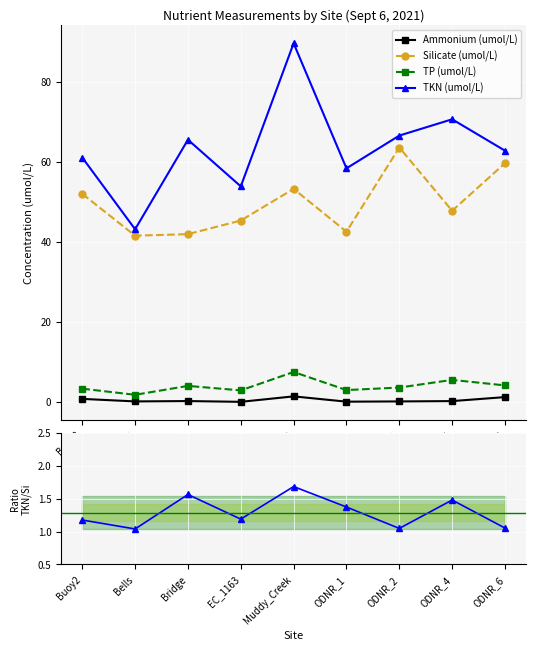

Reading left to right, transcribe all the data shown in this chart.

Ammonium (umol/L): 0.7	0.1	0.2	0.0	1.4	0.0	0.1	0.2	1.2
Silicate (umol/L): 52.0	41.5	41.9	45.3	53.2	42.5	63.5	47.7	59.6
TP (umol/L): 3.3	1.8	4.0	2.9	7.5	2.9	3.6	5.5	4.1
TKN (umol/L): 61.0	43.1	65.5	53.8	89.6	58.3	66.5	70.6	62.8
TKN/Silicate: 1.2	1.0	1.6	1.2	1.7	1.4	1.0	1.5	1.1